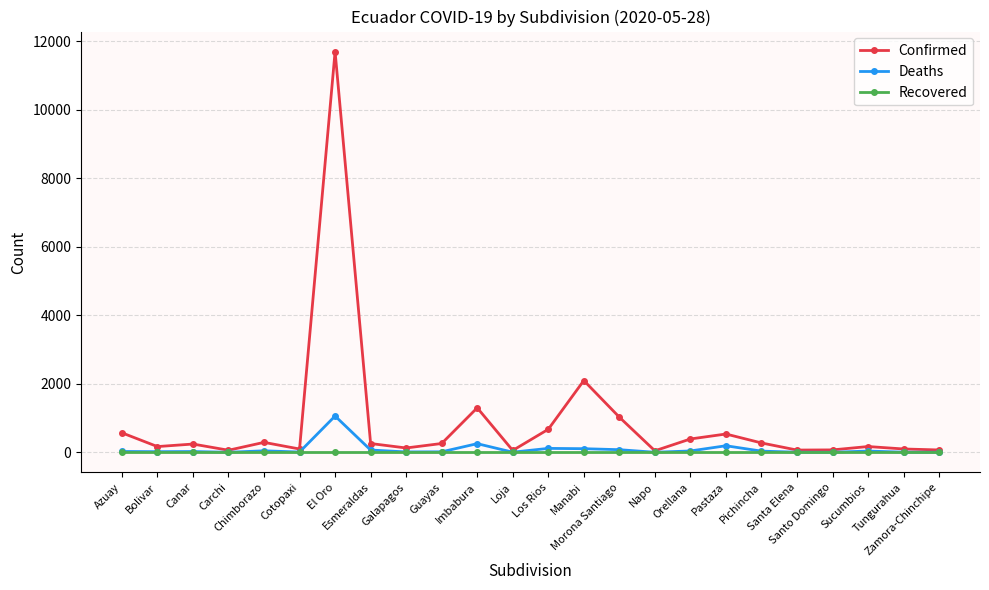

Rank the series by their maximum value, from lowest to highest.

Recovered, Deaths, Confirmed